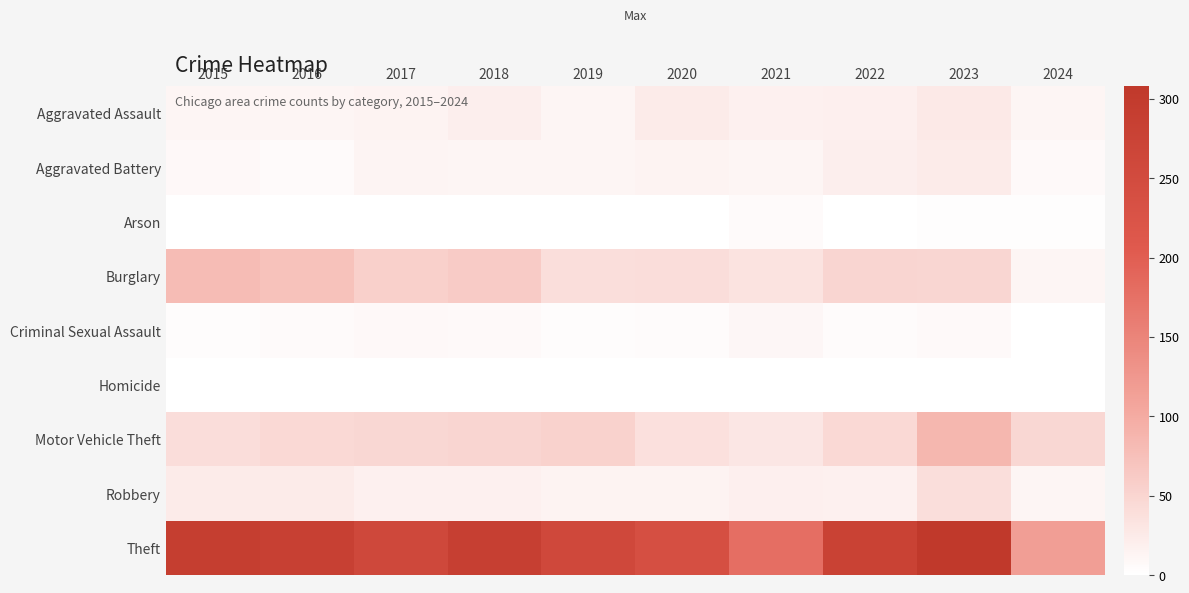

How many series are shown in this chart?

9